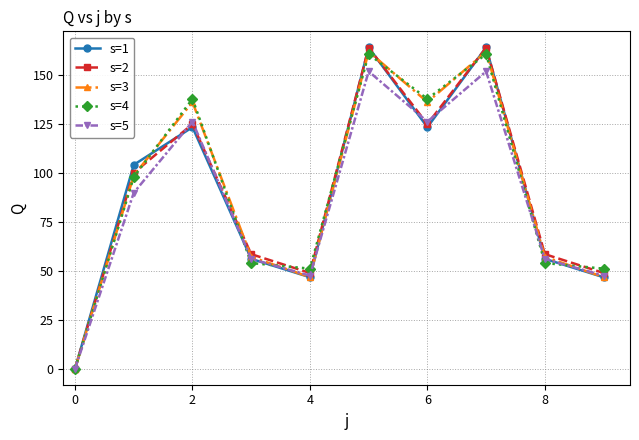

True or false: s=1 has more than 2 interior local peaks.

True